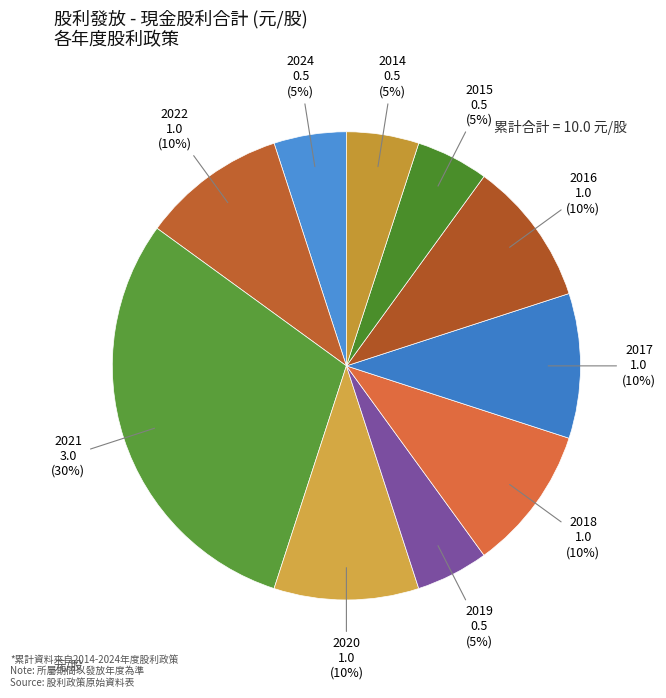

What is the largest slice in the pie chart?

2021